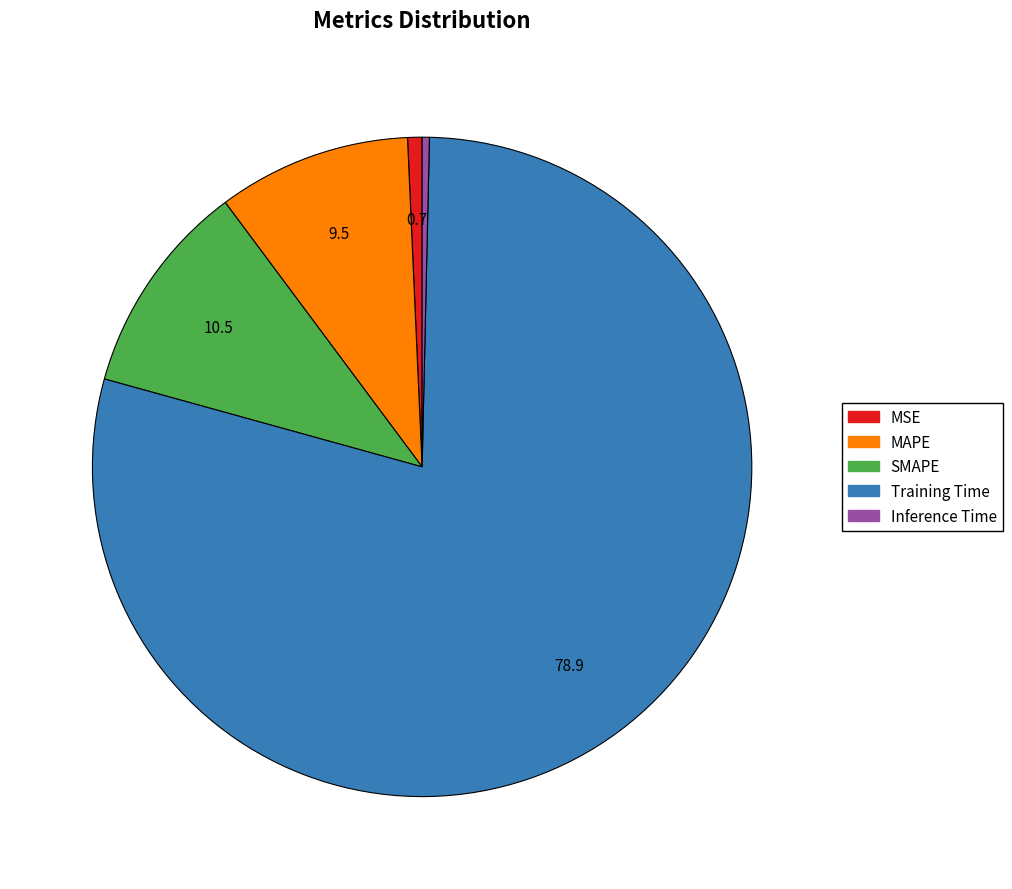

Combined, do MAPE and MSE account for over 50%?

No